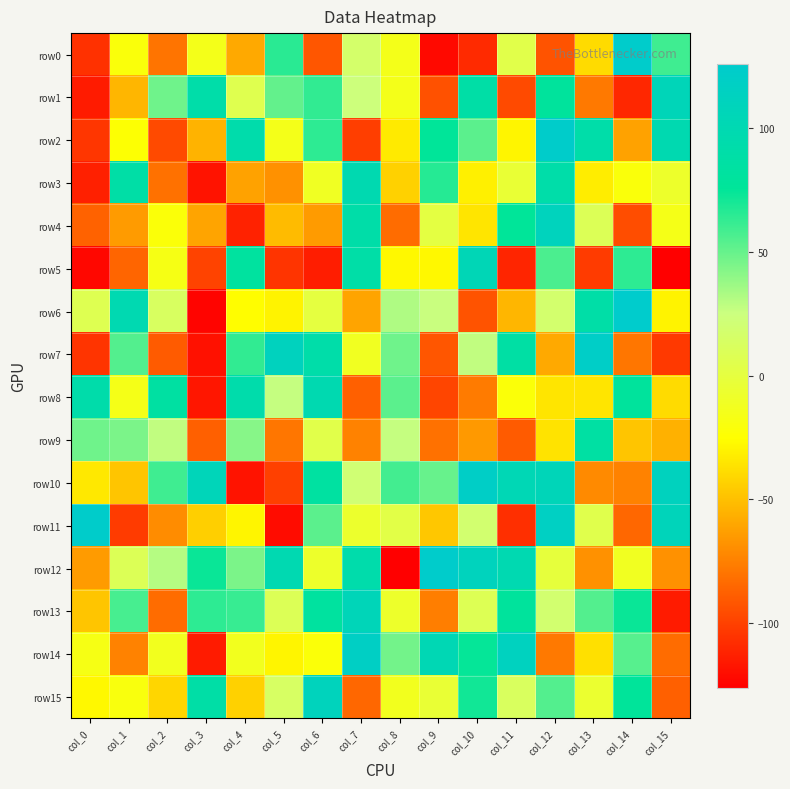

What is the minimum value shown in the chart?

-126